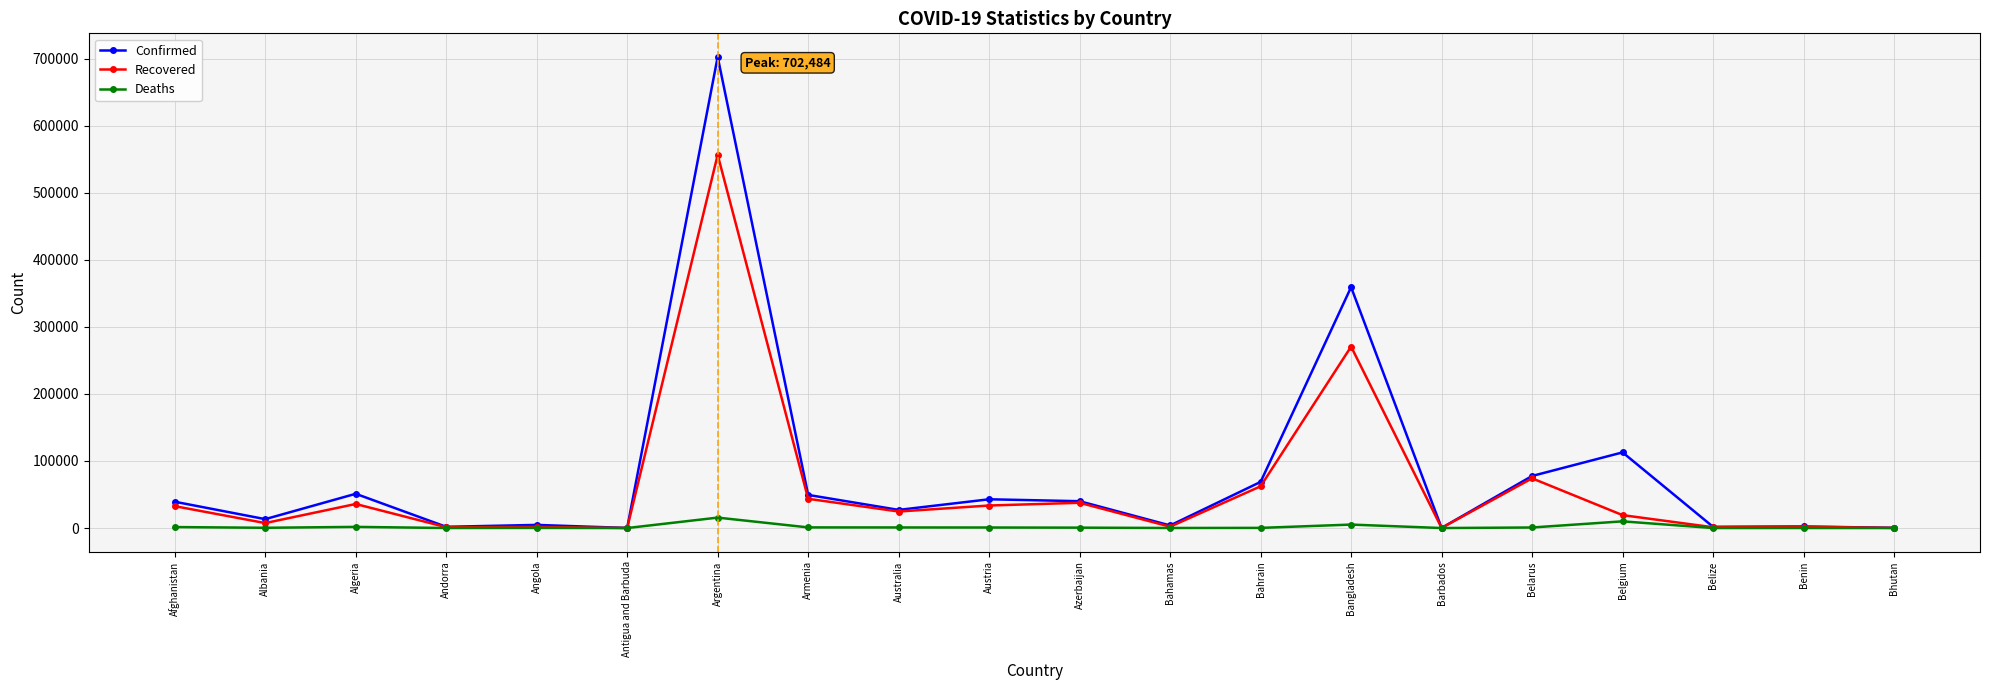

What is the greatest value displayed?

702484